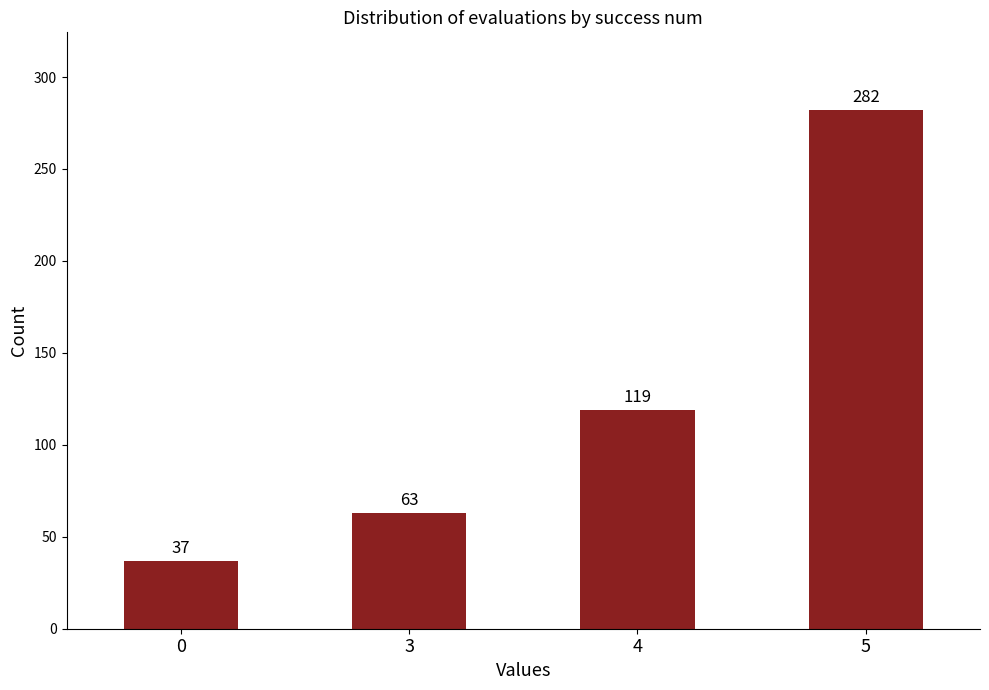

What is the value of the 1st bar from the left?

37